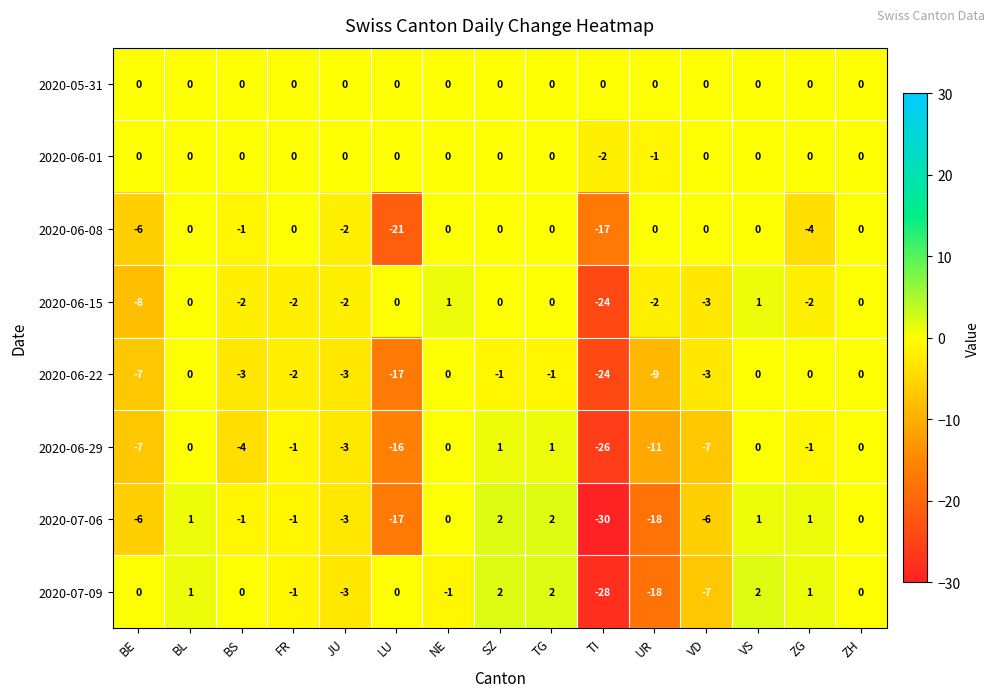

What is the sum of the 2020-06-15 values at BE and BL?

-8